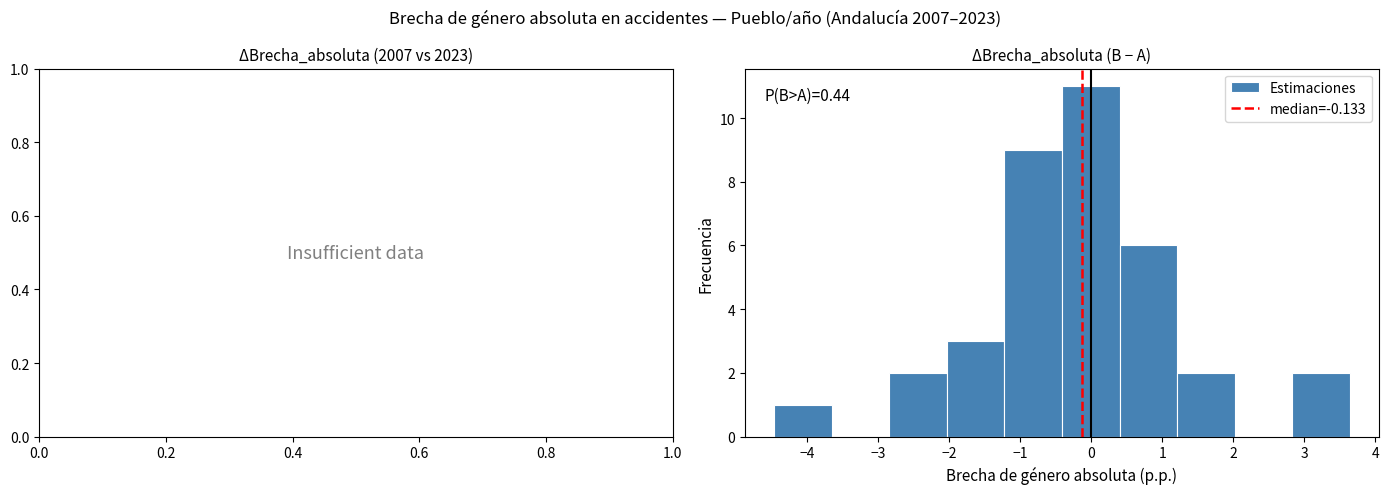

Over which range of the x-axis is the bar tallest?

-0.4 to 0.4